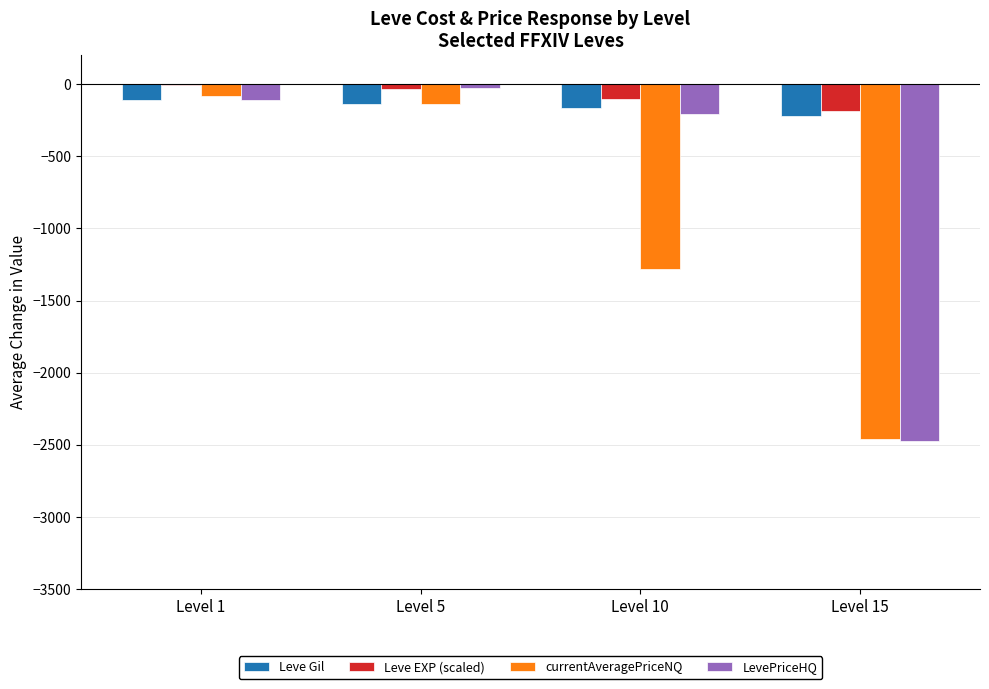

What is the sum of all LevePriceHQ values?

-2819.8